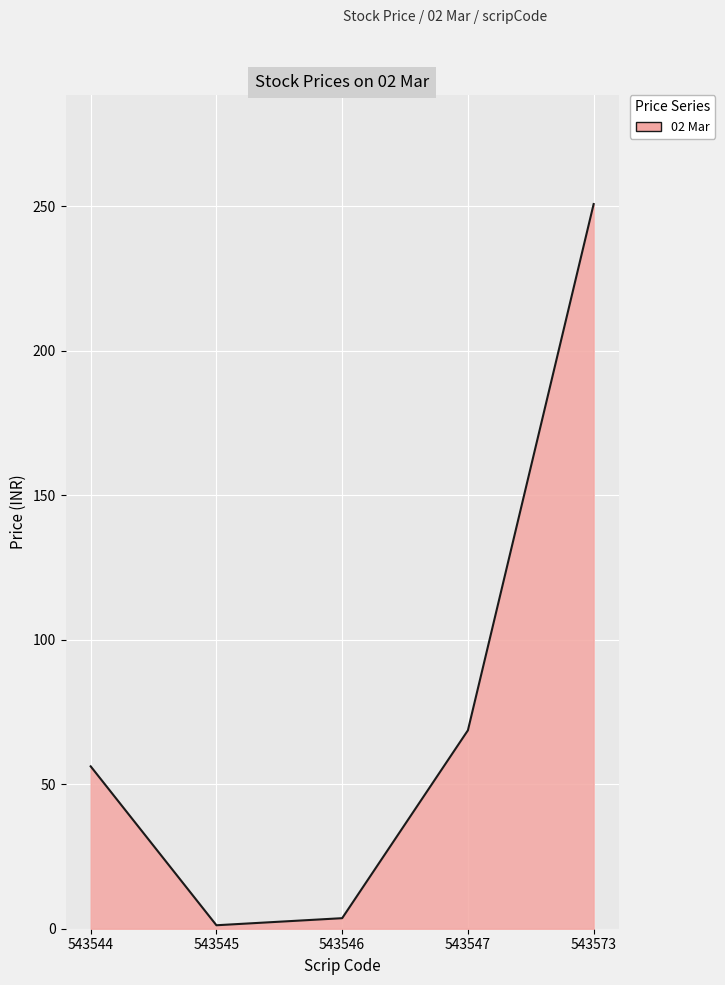

The value at 543547 is 68.7. True or false?

True